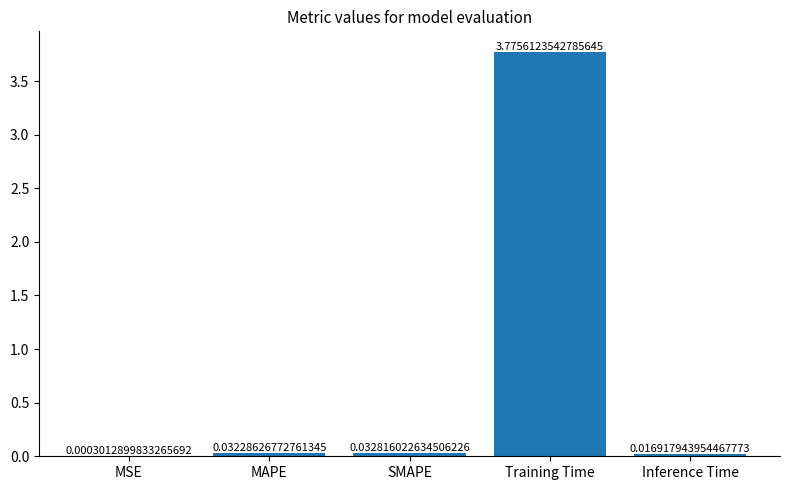

At which label is the value closest to 1?

SMAPE